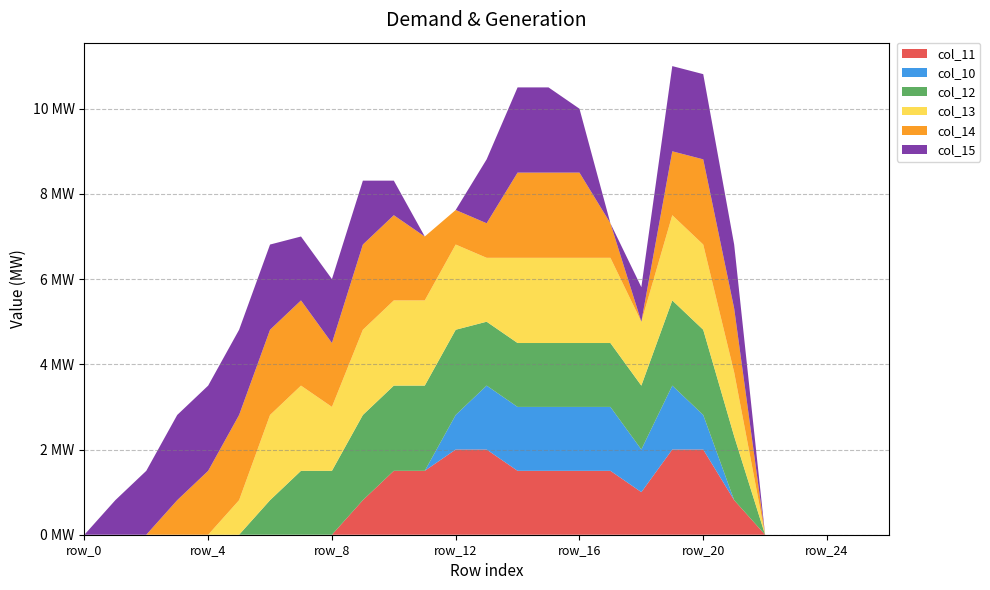

Where does the col_15 series first go above 1?

row_2